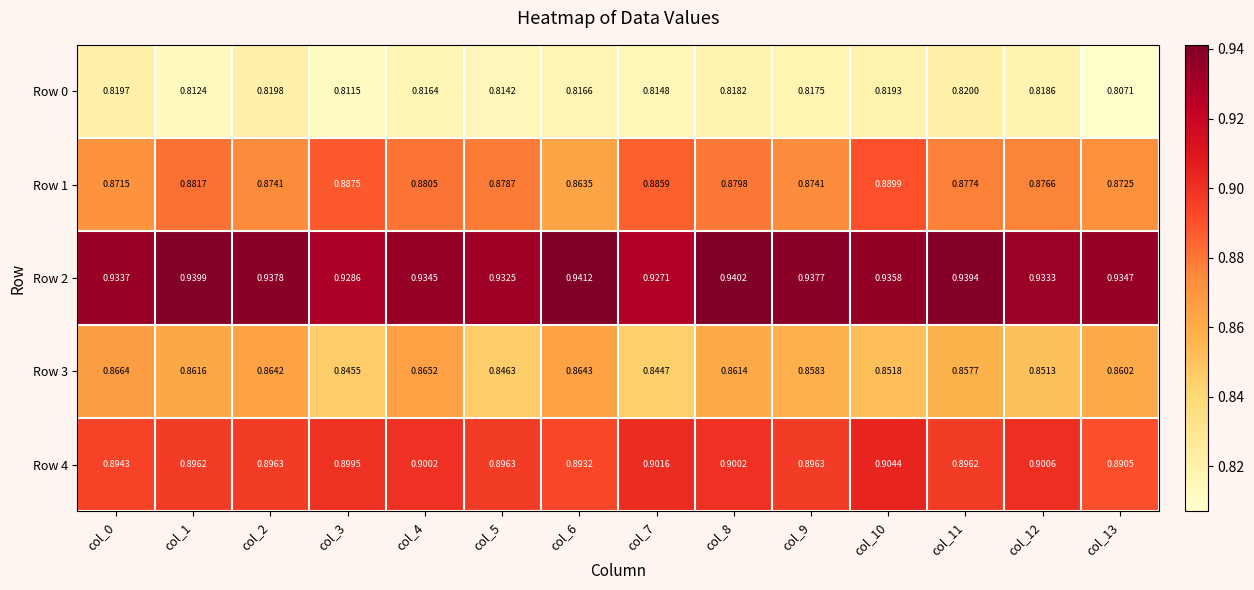

Is the value of Row 1 at col_8 greater than the value of Row 2 at col_6?

No